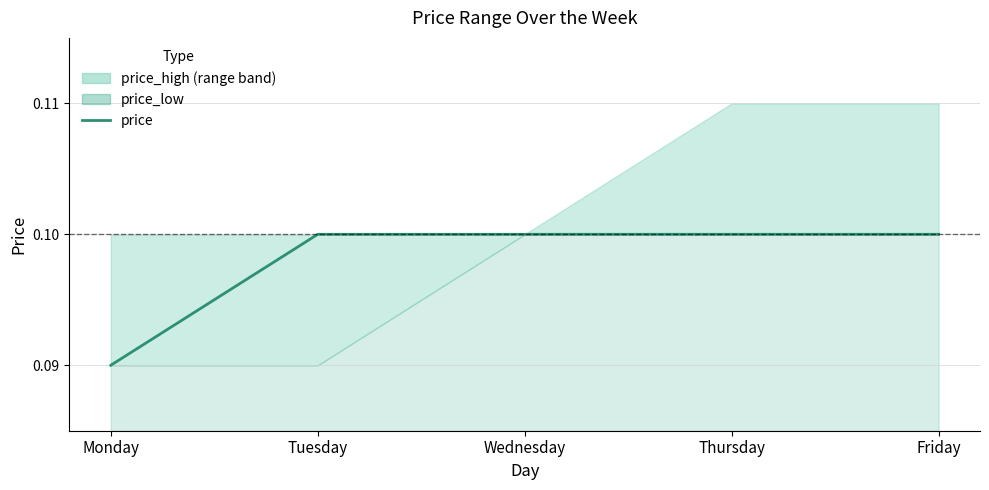

Where is the data nearest to the value 0?

Monday